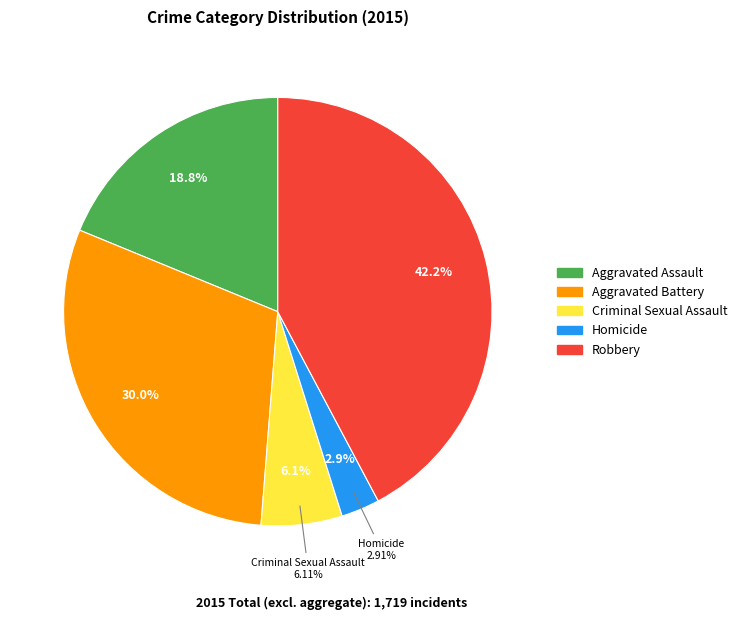

Rank the categories by value from highest to lowest.

Robbery, Aggravated Battery, Aggravated Assault, Criminal Sexual Assault, Homicide